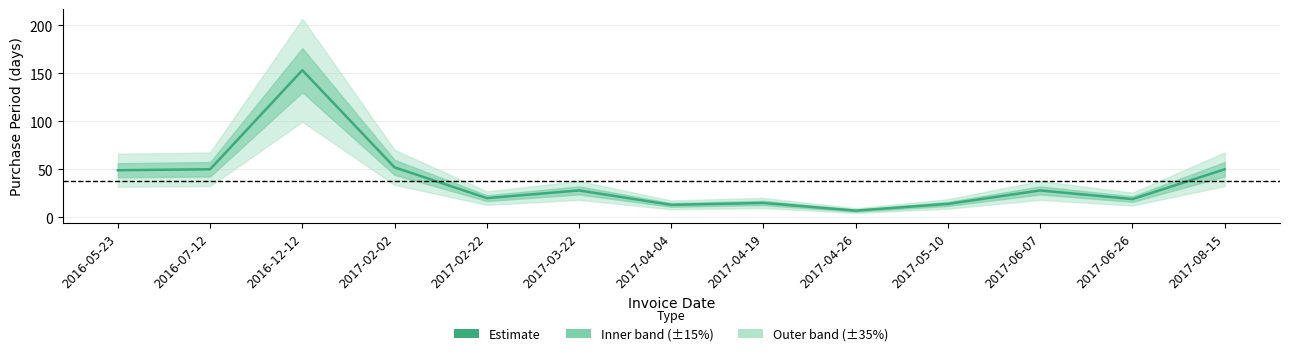

What is the change in value from 2016-05-23 to 2017-04-26?

-42